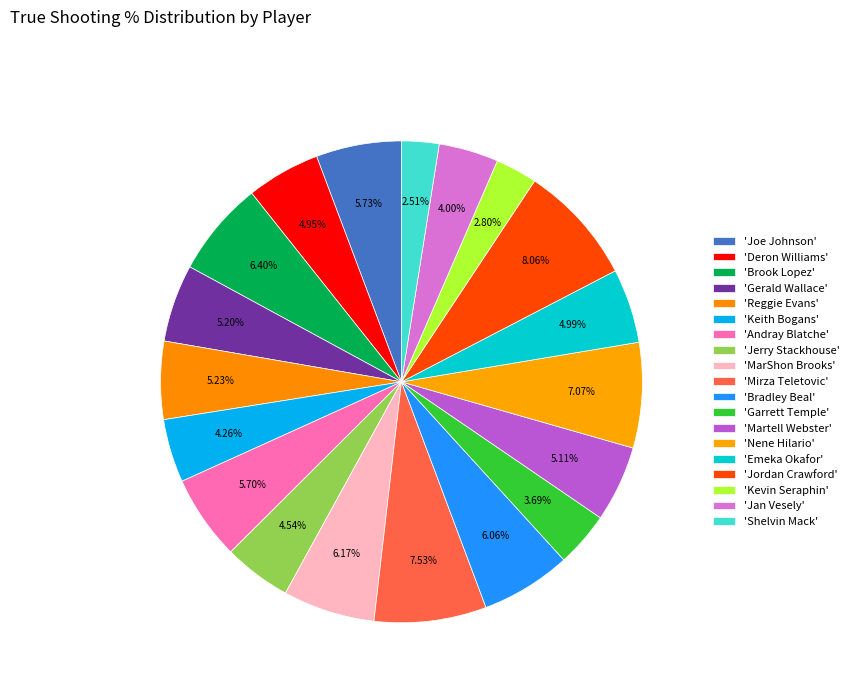

How many segments does this pie chart have?

19